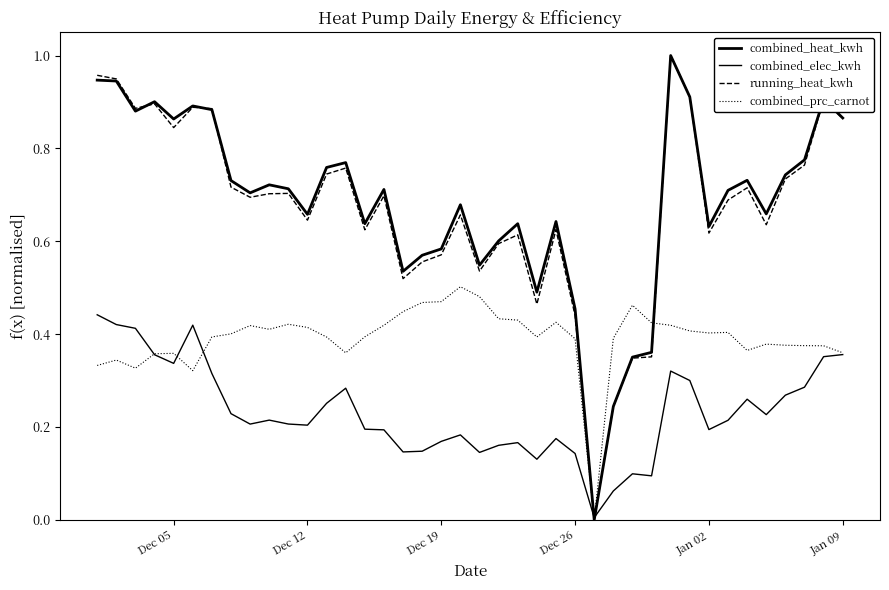

Does the chart have visible grid lines?

No